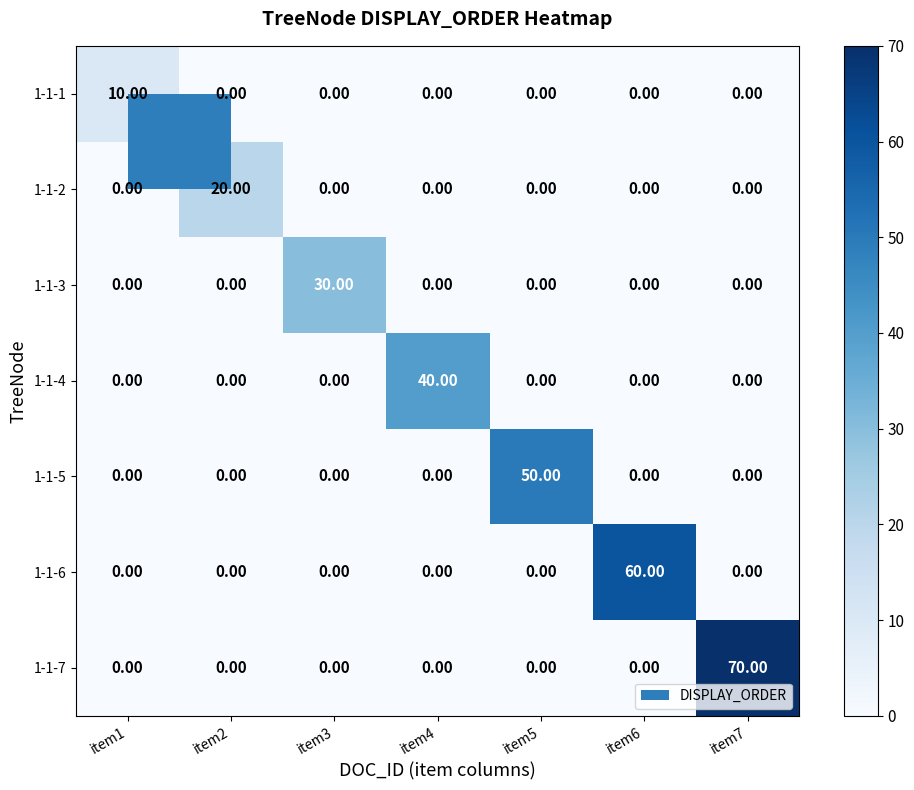

List the series in order of their peak value, lowest first.

1-1-1, 1-1-2, 1-1-3, 1-1-4, 1-1-5, 1-1-6, 1-1-7